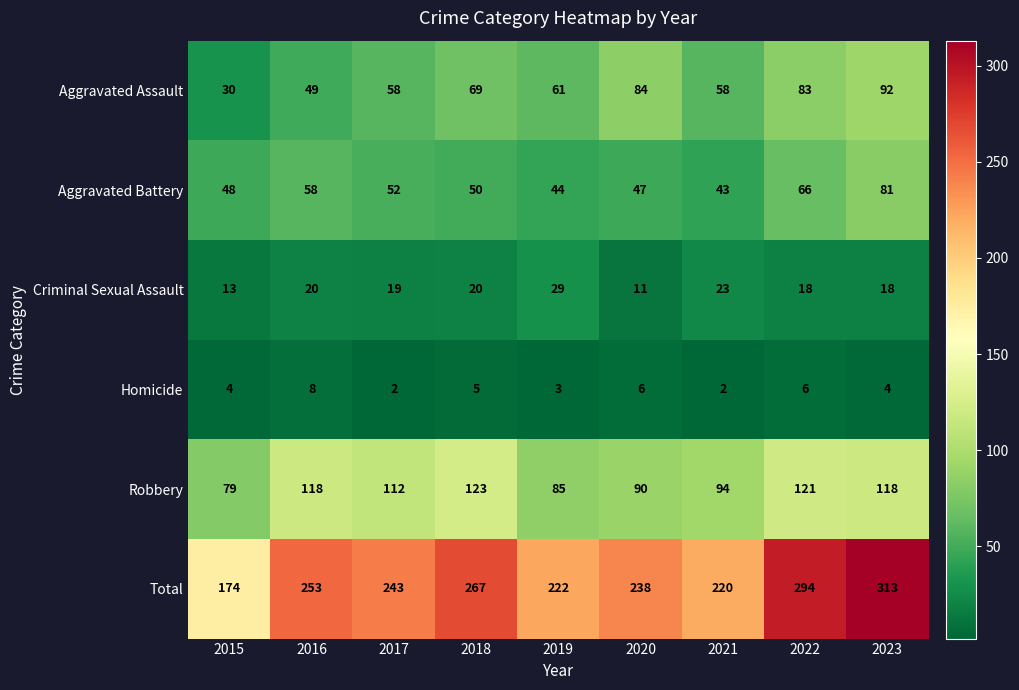

What is the minimum value shown in the chart?

2